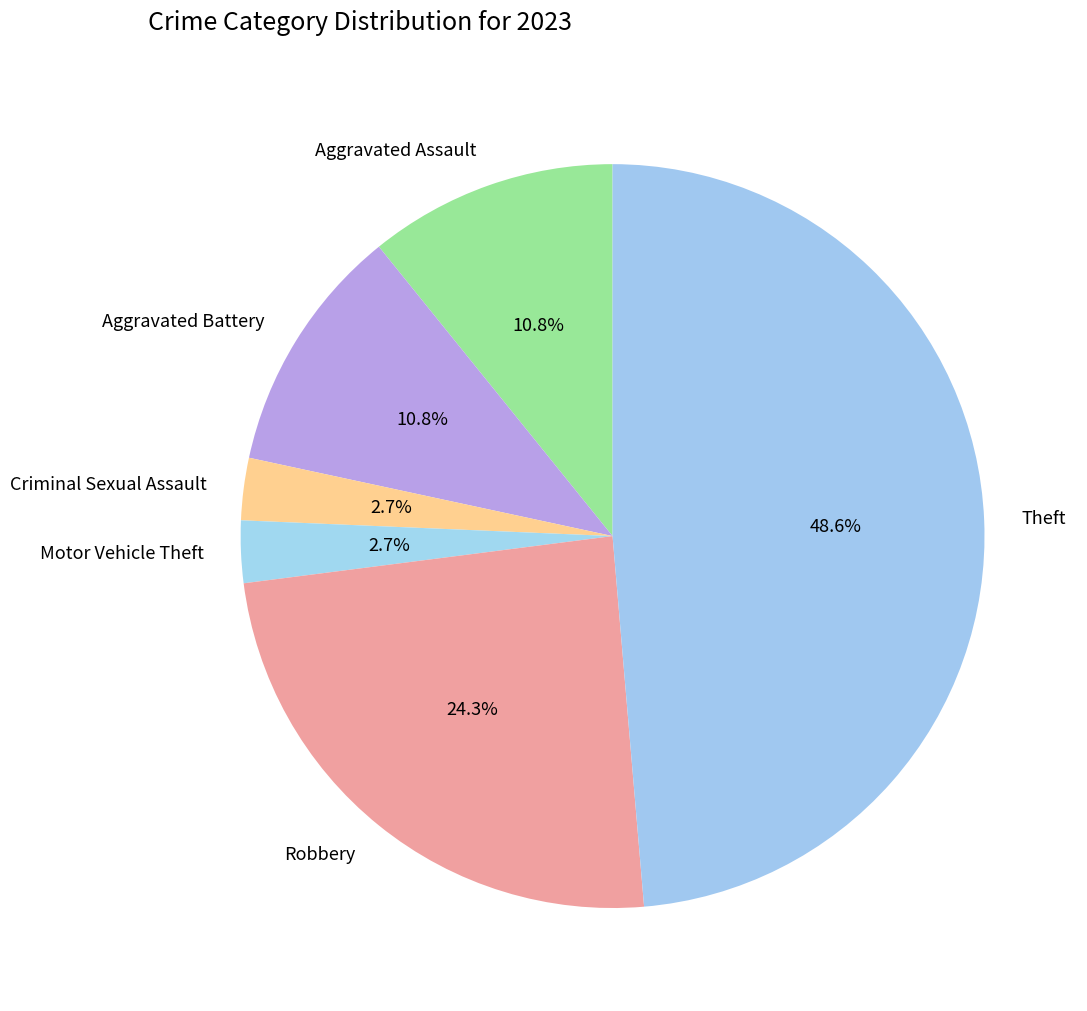

How many segments does this pie chart have?

6